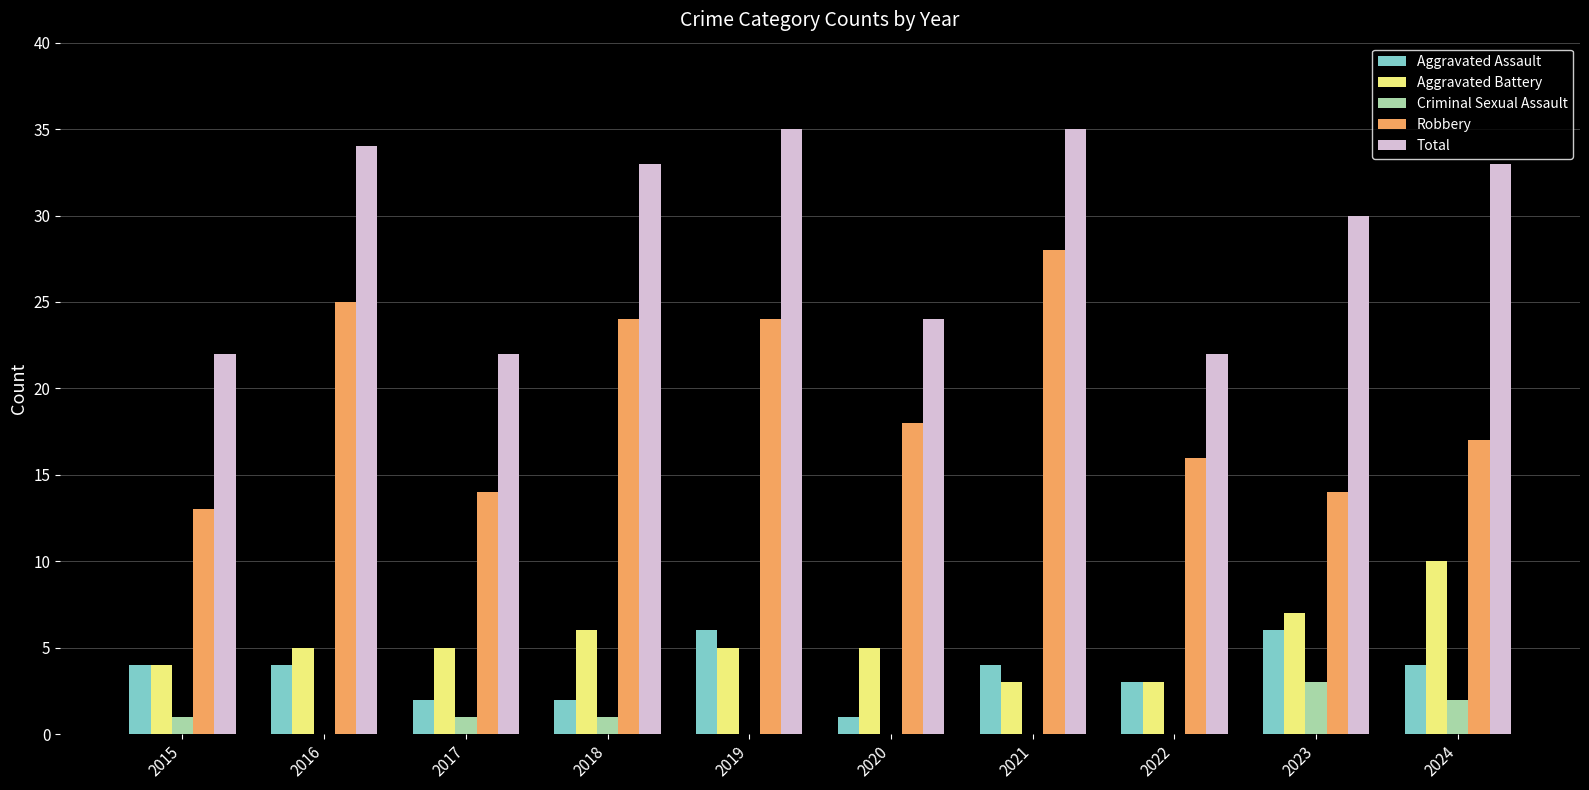

Reading right to left, what are all the values shown in this chart?

Aggravated Assault: 2024=4	2023=6	2022=3	2021=4	2020=1	2019=6	2018=2	2017=2	2016=4	2015=4
Aggravated Battery: 2024=10	2023=7	2022=3	2021=3	2020=5	2019=5	2018=6	2017=5	2016=5	2015=4
Criminal Sexual Assault: 2024=2	2023=3	2022=0	2021=0	2020=0	2019=0	2018=1	2017=1	2016=0	2015=1
Robbery: 2024=17	2023=14	2022=16	2021=28	2020=18	2019=24	2018=24	2017=14	2016=25	2015=13
Total: 2024=33	2023=30	2022=22	2021=35	2020=24	2019=35	2018=33	2017=22	2016=34	2015=22